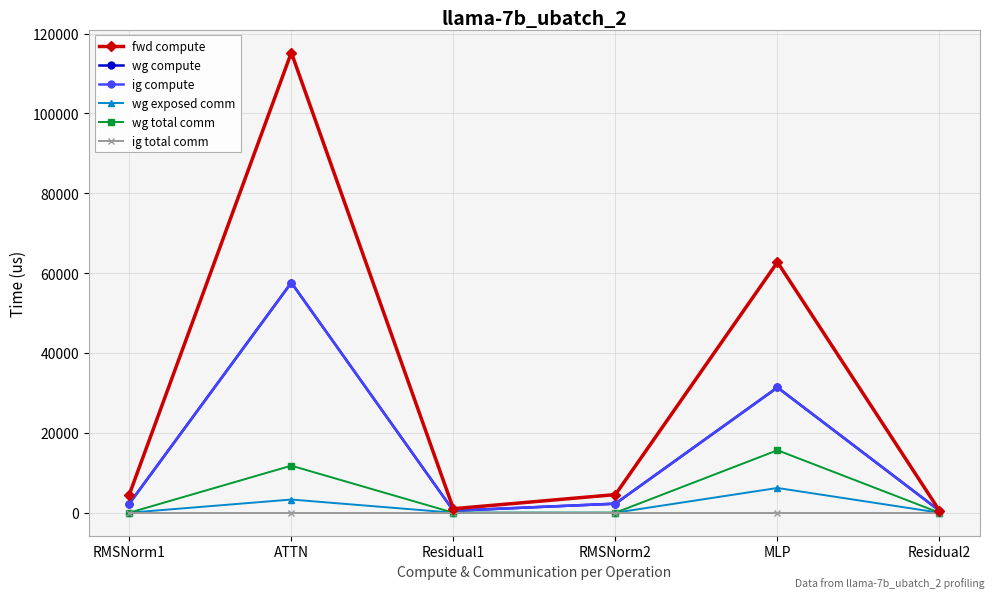

What is the spread (max minus min) of values at RMSNorm2?

4535.1